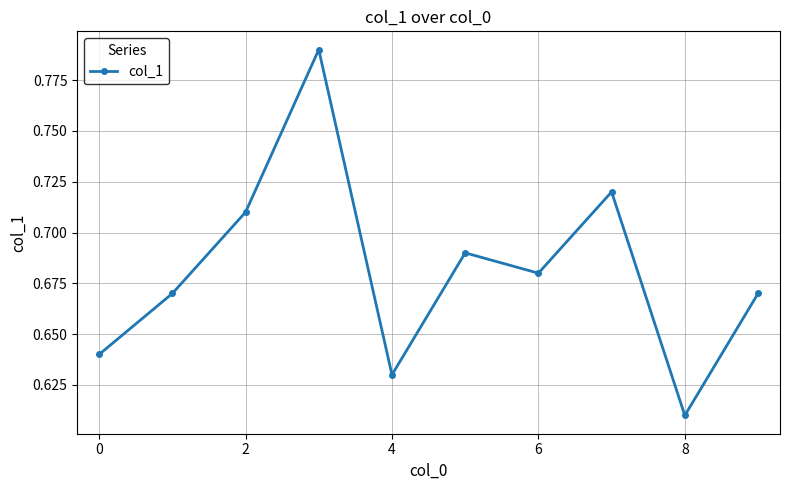

How many categories are shown in the chart?

10